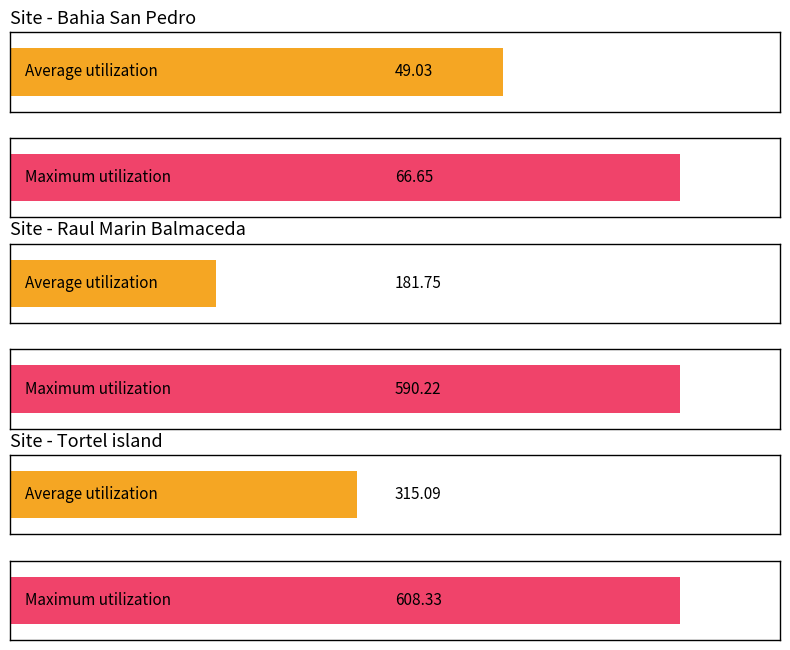

Between Bahia San Pedro, Chile (2010) and Tortel island, which is larger?

Tortel island